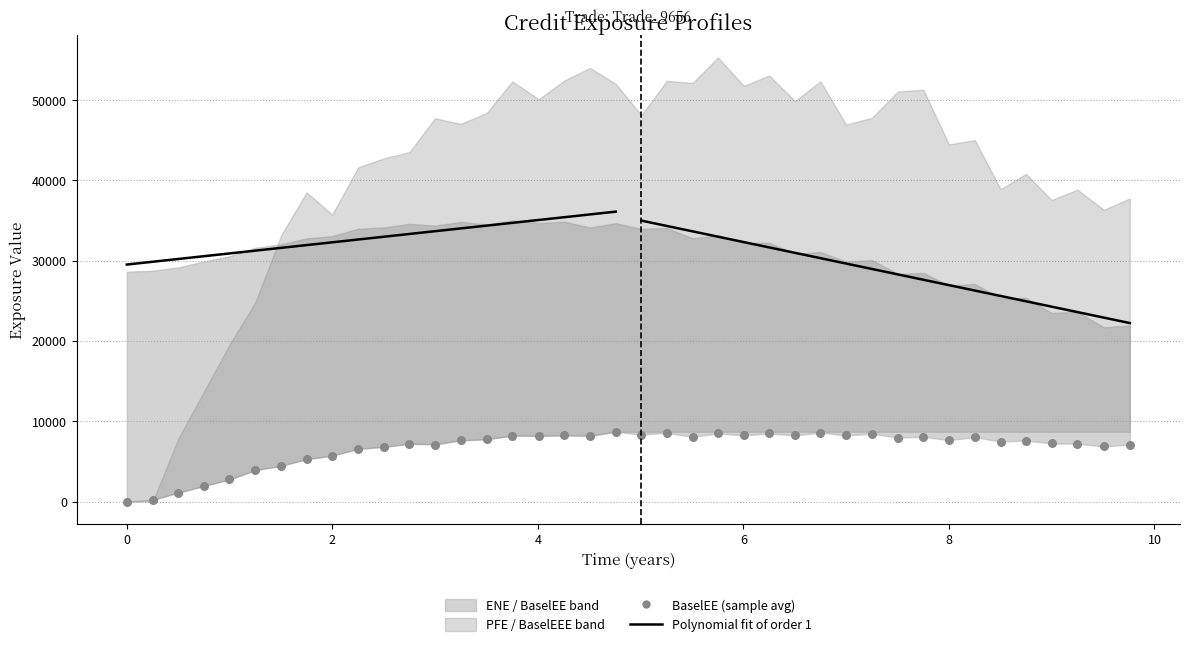

Which series has the widest spread of Y values?

PFE